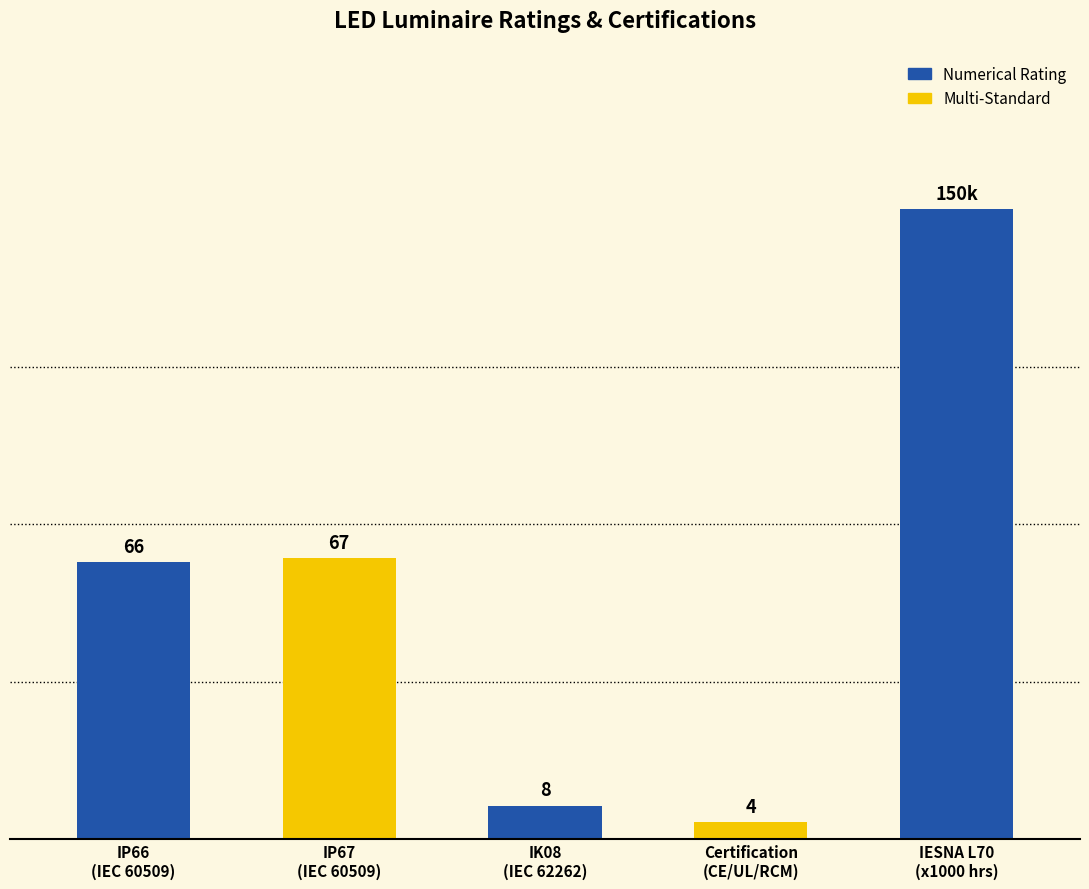

Are the bars horizontal?

No